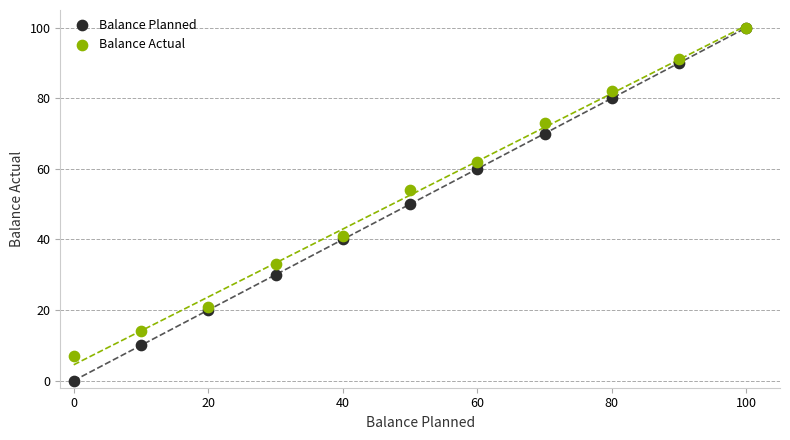

What are all the series names shown in the legend?

Balance Planned, Balance Actual